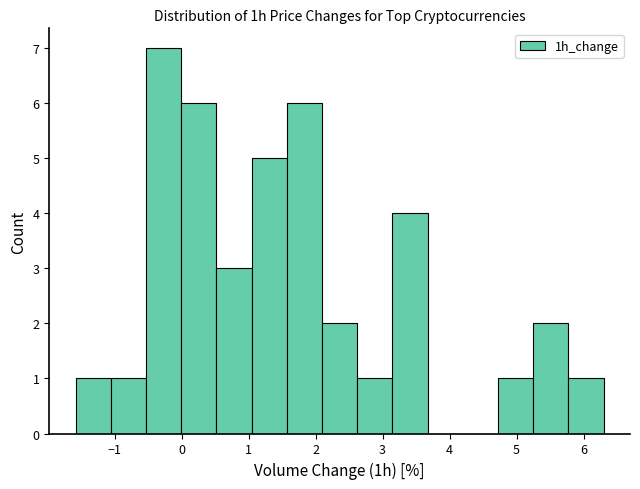

How tall is the bar that spans 1.0 to 1.6 on the x-axis? Neither the bar edges nor the heights are printed on the chart, so give them approximately, as read against the axes.

5